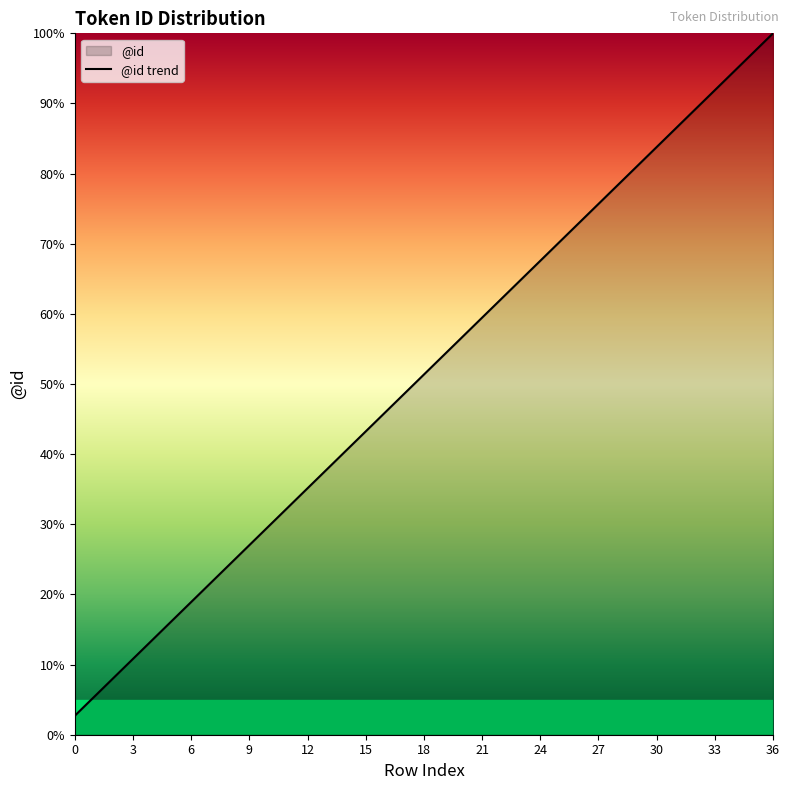

Reading left to right, what are all the values shown in this chart?

2.7	5.4	8.1	10.8	13.5	16.2	18.9	21.6	24.3	27.0	29.7	32.4	35.1	37.8	40.5	43.2	45.9	48.6	51.4	54.1	56.8	59.5	62.2	64.9	67.6	70.3	73.0	75.7	78.4	81.1	83.8	86.5	89.2	91.9	94.6	97.3	100.0